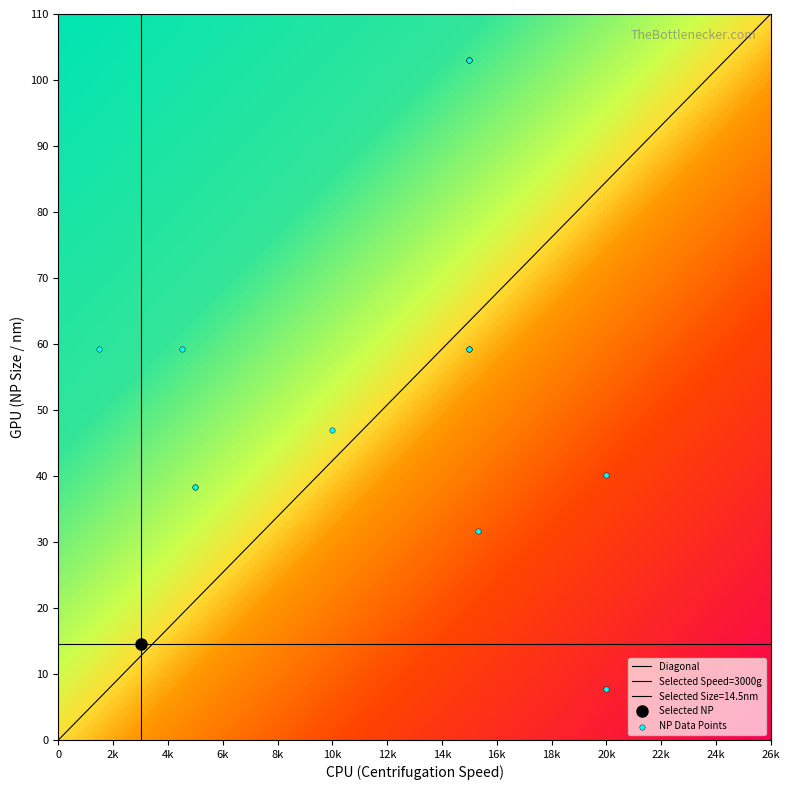

What is the sum of all values?

1815.3